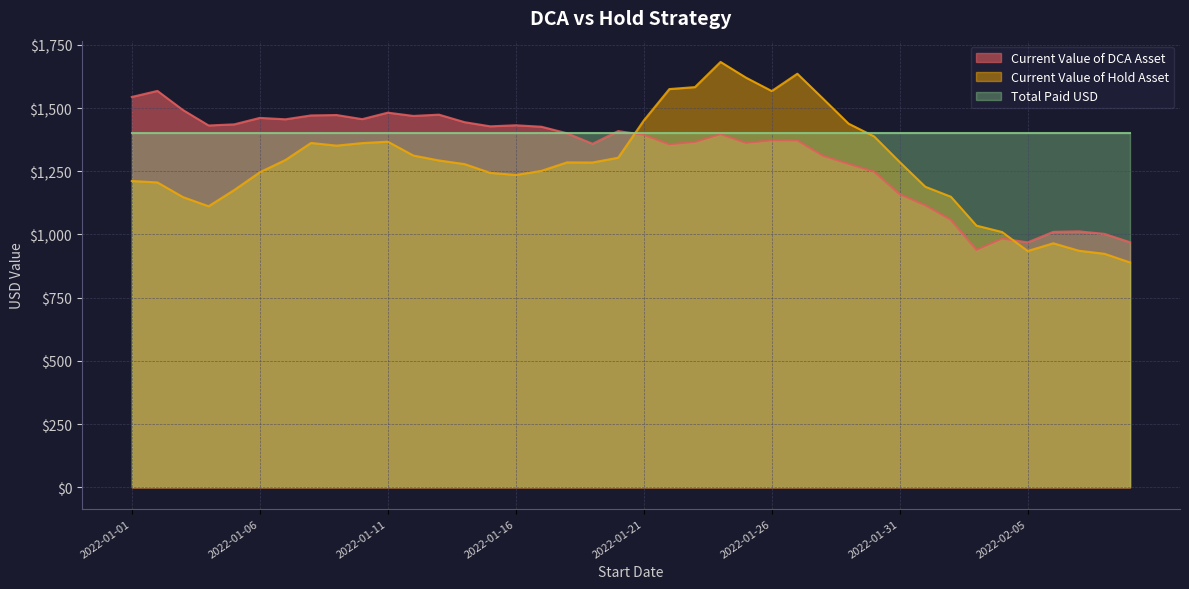

What is the value of the Current Value of DCA Asset point at the 20th from the left?

1409.0